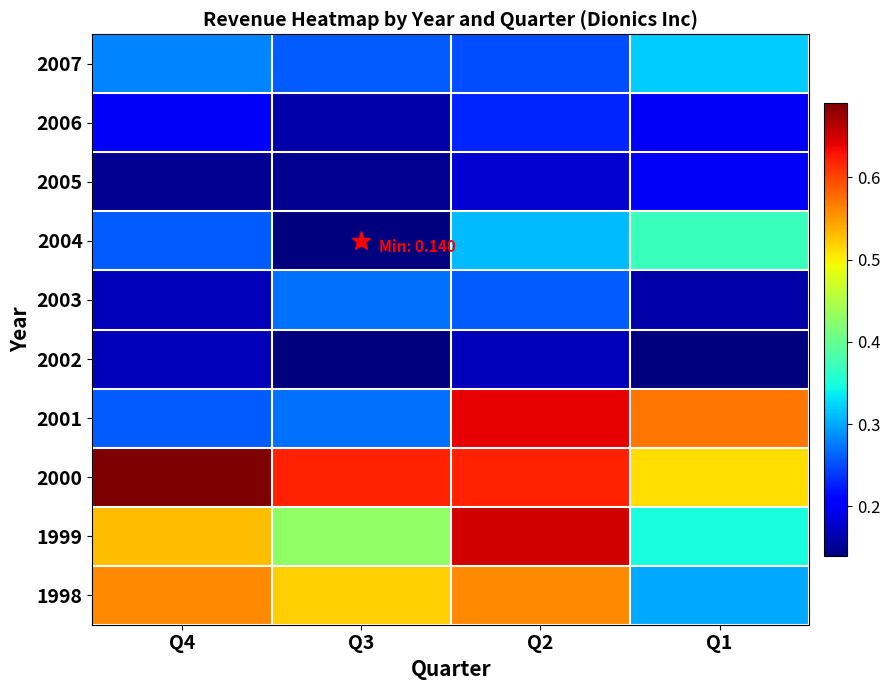

How many series are shown in this chart?

10